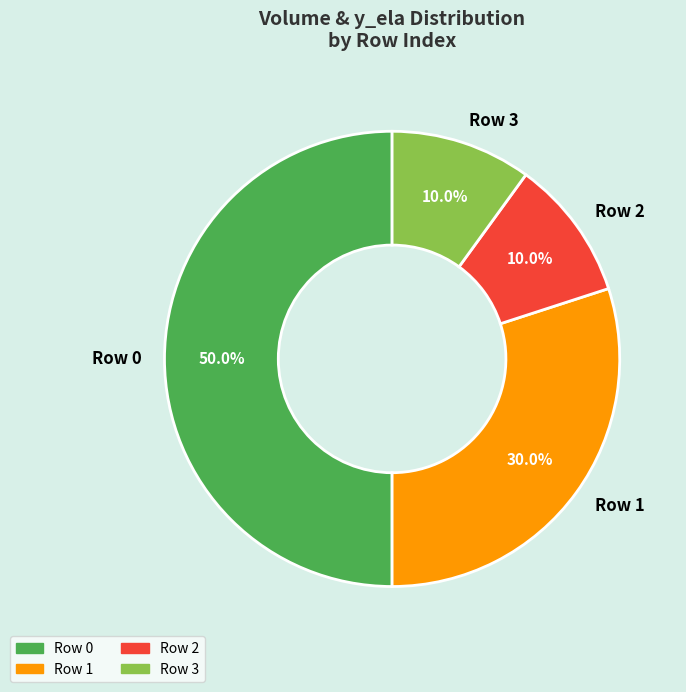

How many slices are in this pie chart?

4